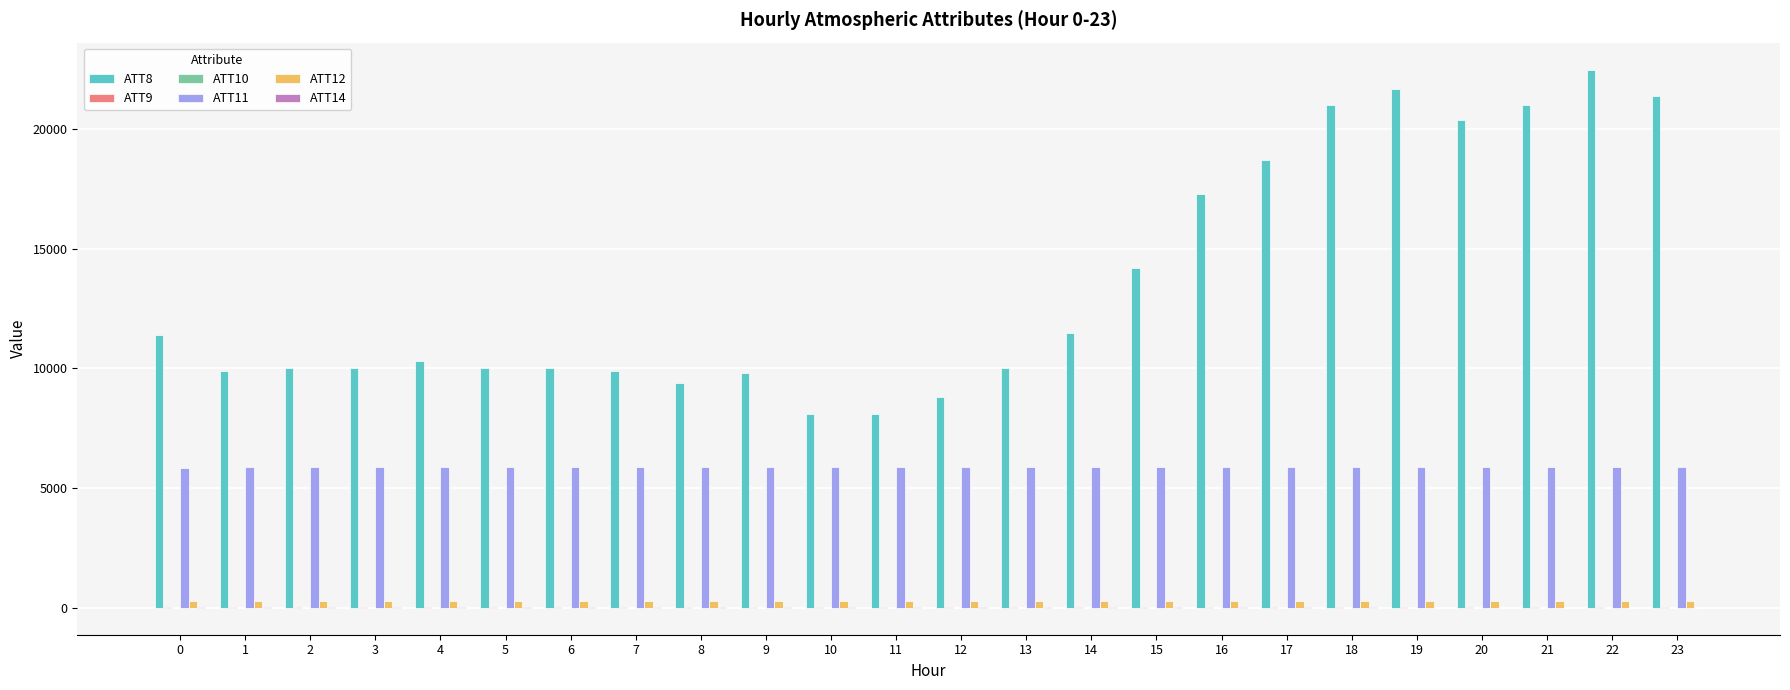

Which series has the largest total across all categories?

ATT8